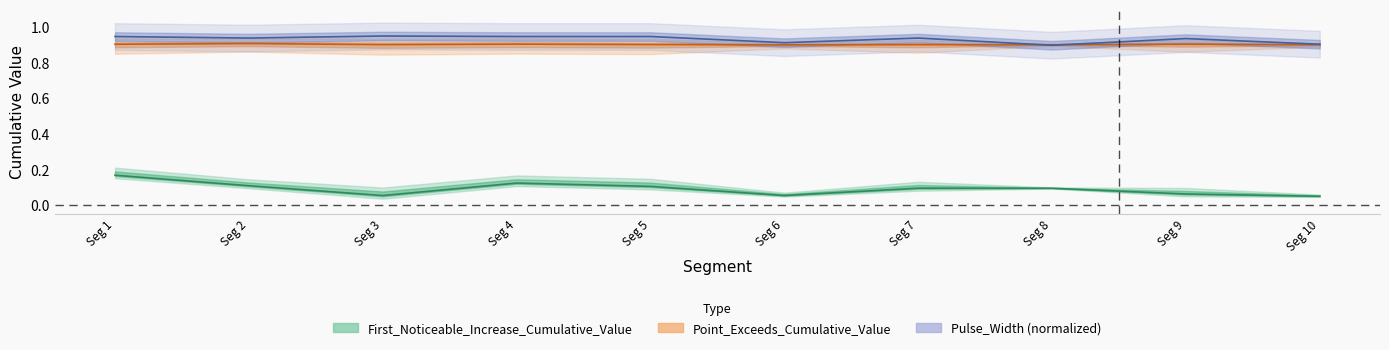

List the labels in order of Pulse_Width value, largest first.

Seg 3, Seg 1, Seg 4, Seg 5, Seg 2, Seg 7, Seg 9, Seg 6, Seg 10, Seg 8